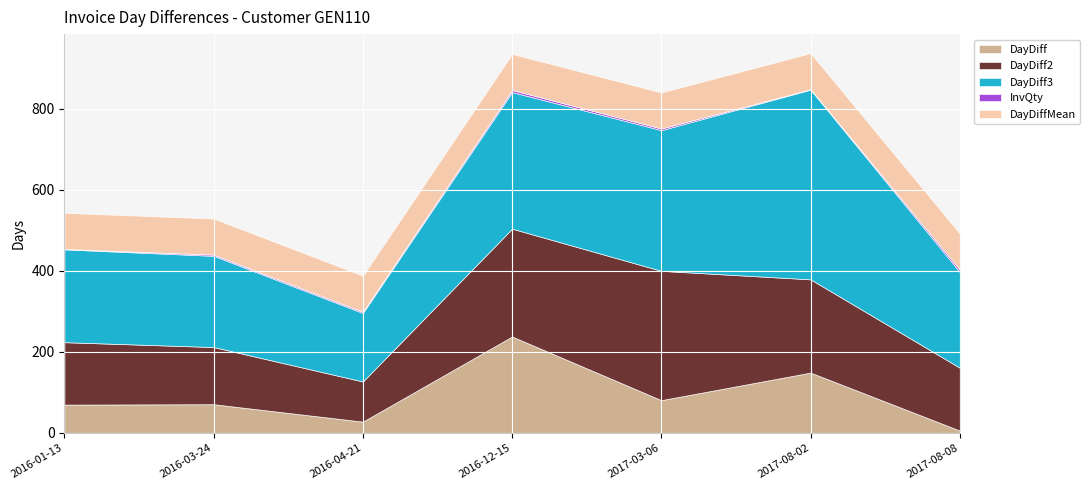

What position from the right is 2017-08-02?

2